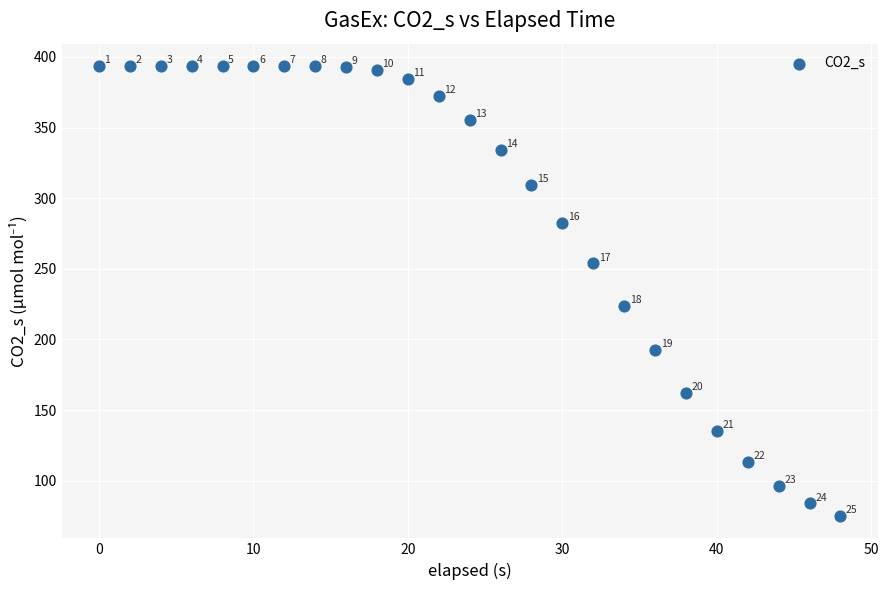

What is the range of Y values (max minus min)?

318.3